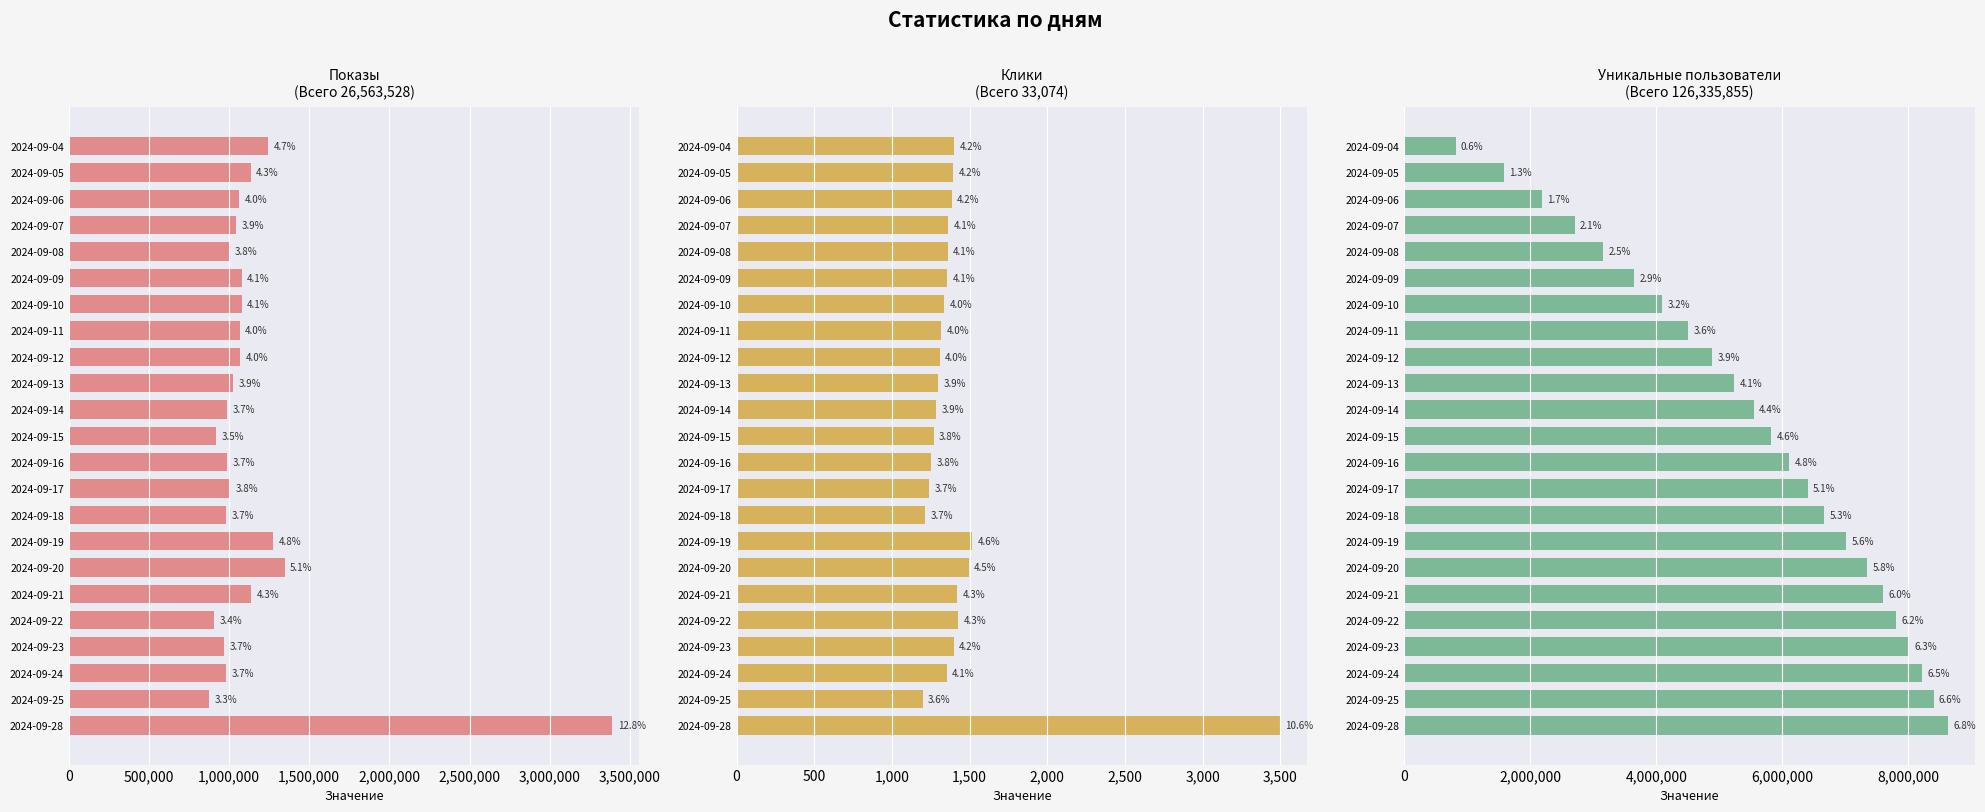

What is the total value across all series at 2024-09-11?

5566817